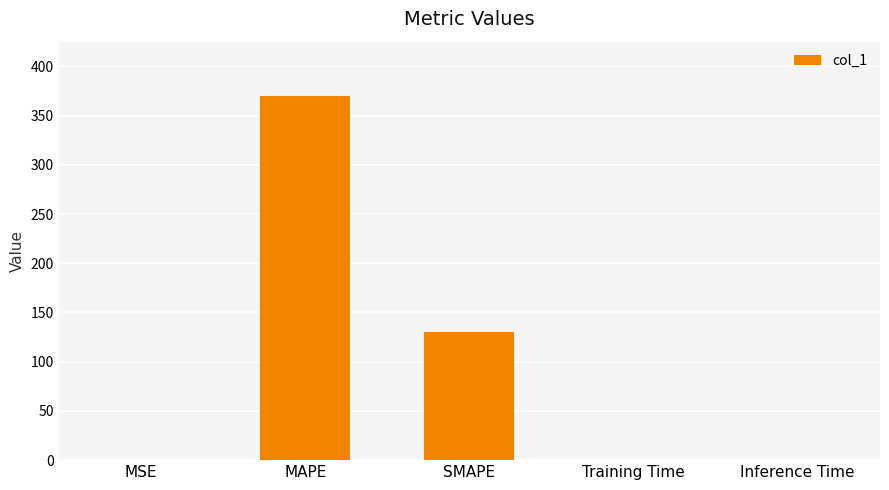

What is the change in value from SMAPE to Inference Time?

-129.8